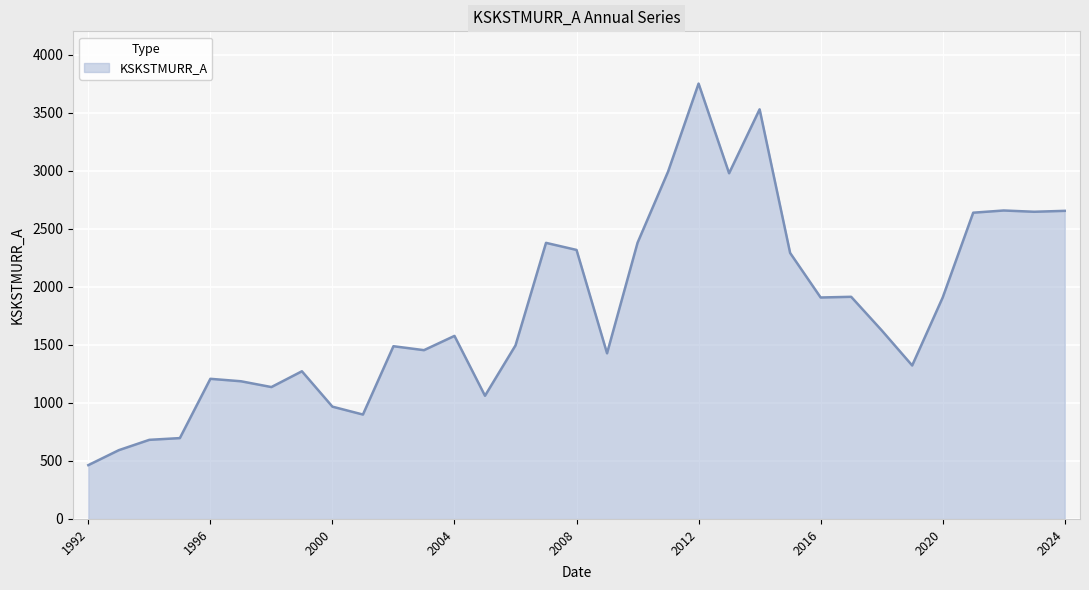

What is the maximum value shown in the chart?

3753